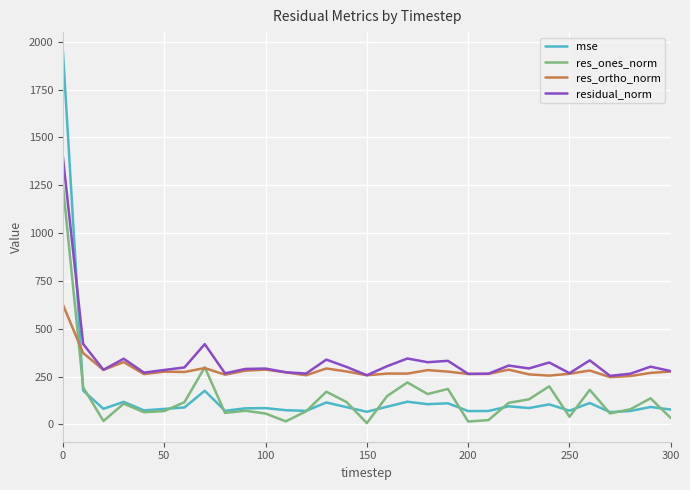

True or false: res_ones_norm and residual_norm cross at least once.

False